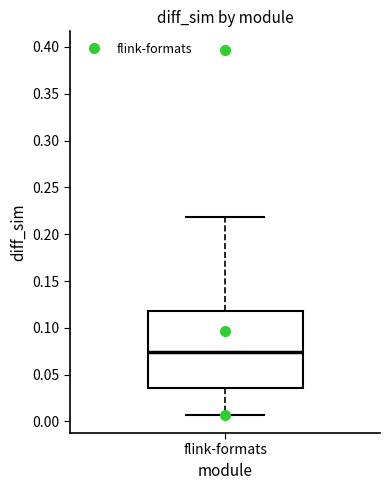

Read this box plot against the y-axis: the position of the median line, the range covered by the box, and the ends of both whiskers. The values are not printed on the chart, so give them approximately, as read against the axis.

median 0.075, box 0.035 to 0.115, whiskers 0.005 to 0.220